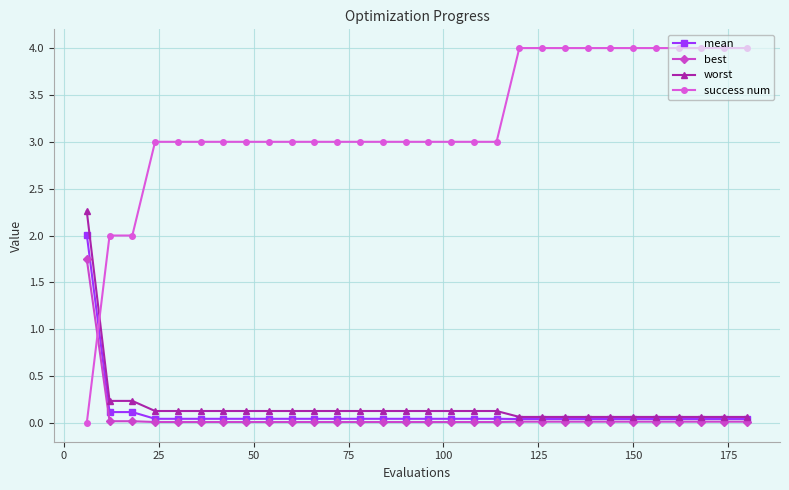

What is the greatest value displayed?

4.0